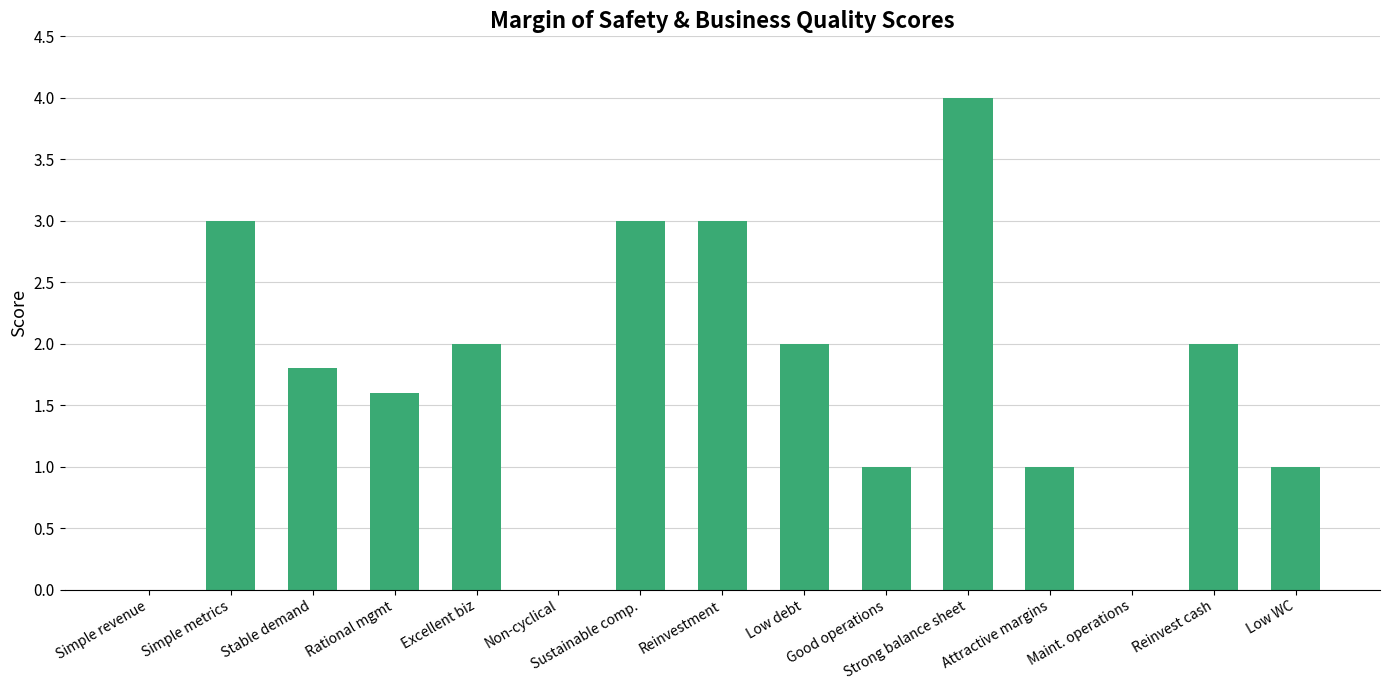

Are the bars horizontal?

No